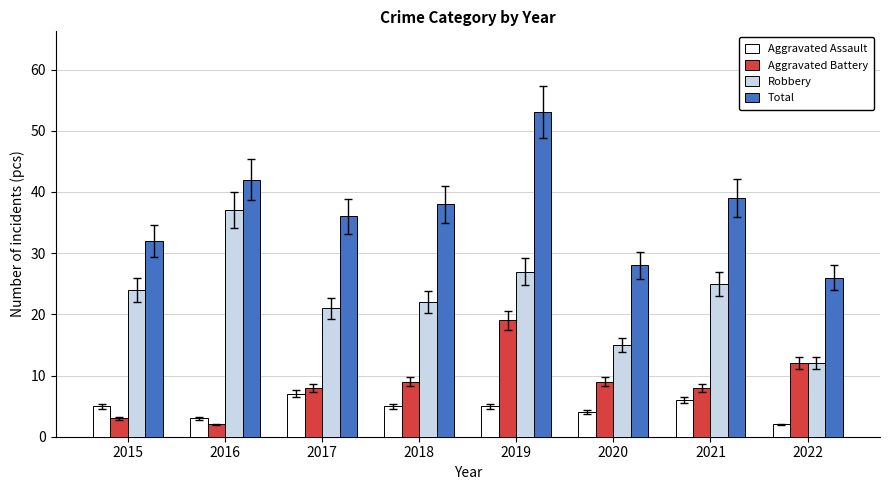

How many data points in Aggravated Battery are less than 9?

4